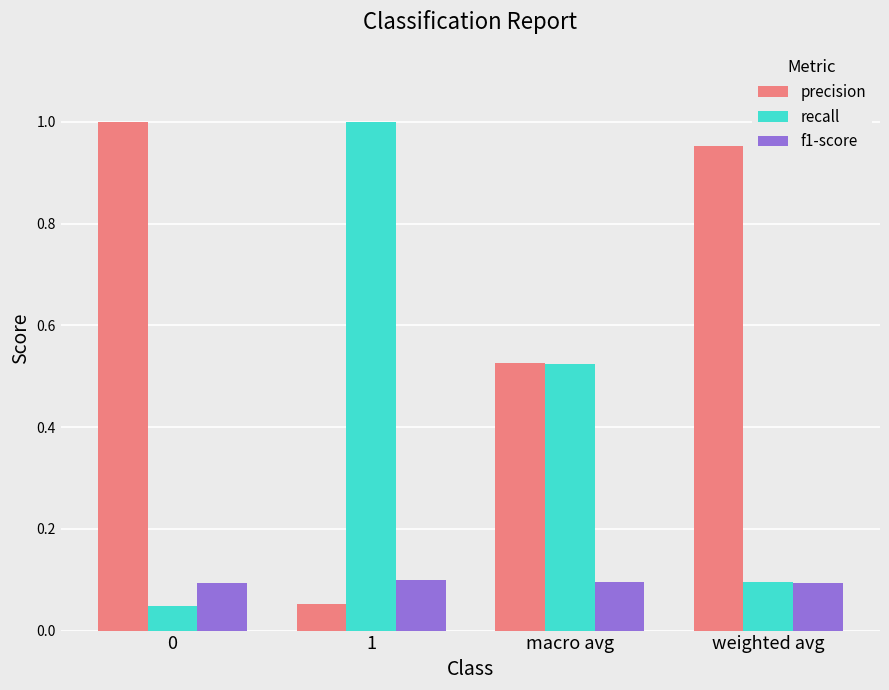

List the series in order of their overall mean, highest first.

precision, recall, f1-score